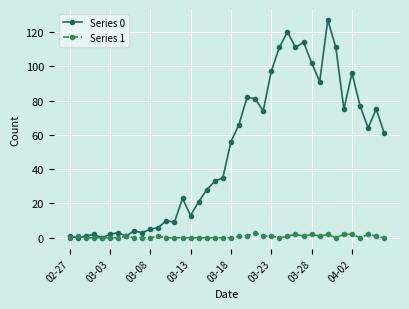

Rank the series by their average value, from lowest to highest.

Series 1, Series 0